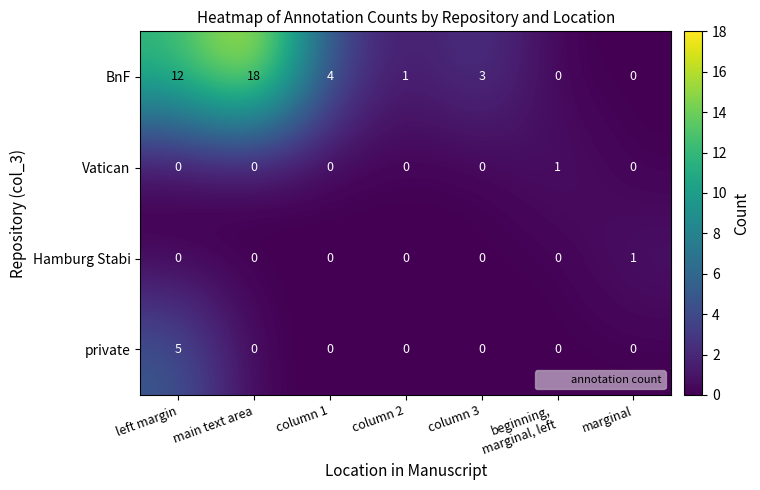

The value of private at column 1 is 0. True or false?

True